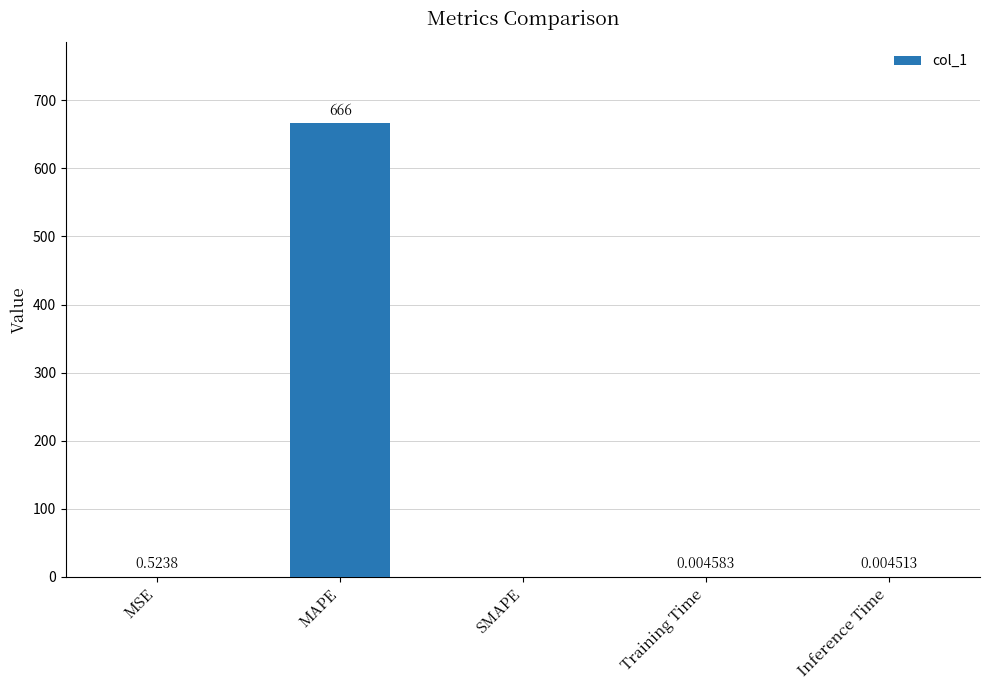

Which label corresponds to the largest value in the chart?

MAPE